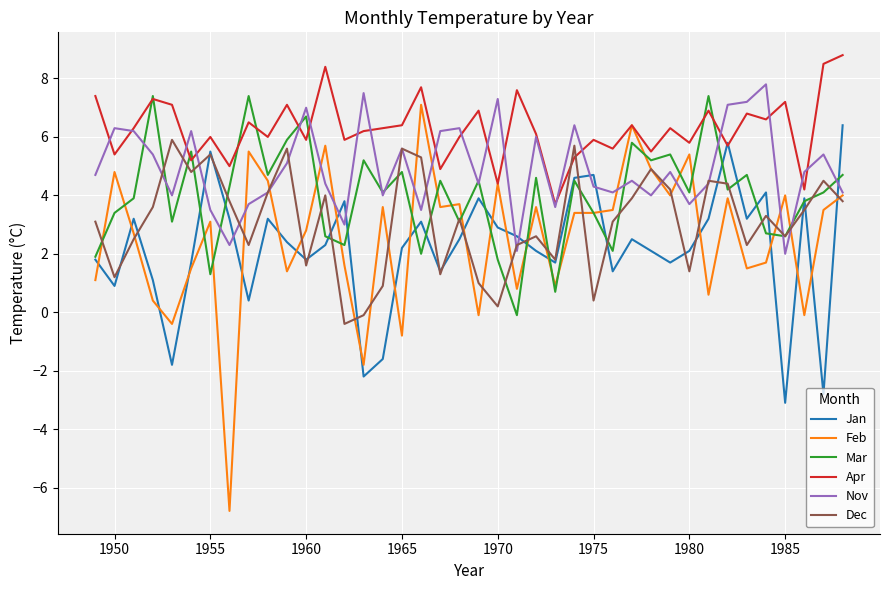

Which series ends up on top after the final intersection of Apr and Dec?

Apr